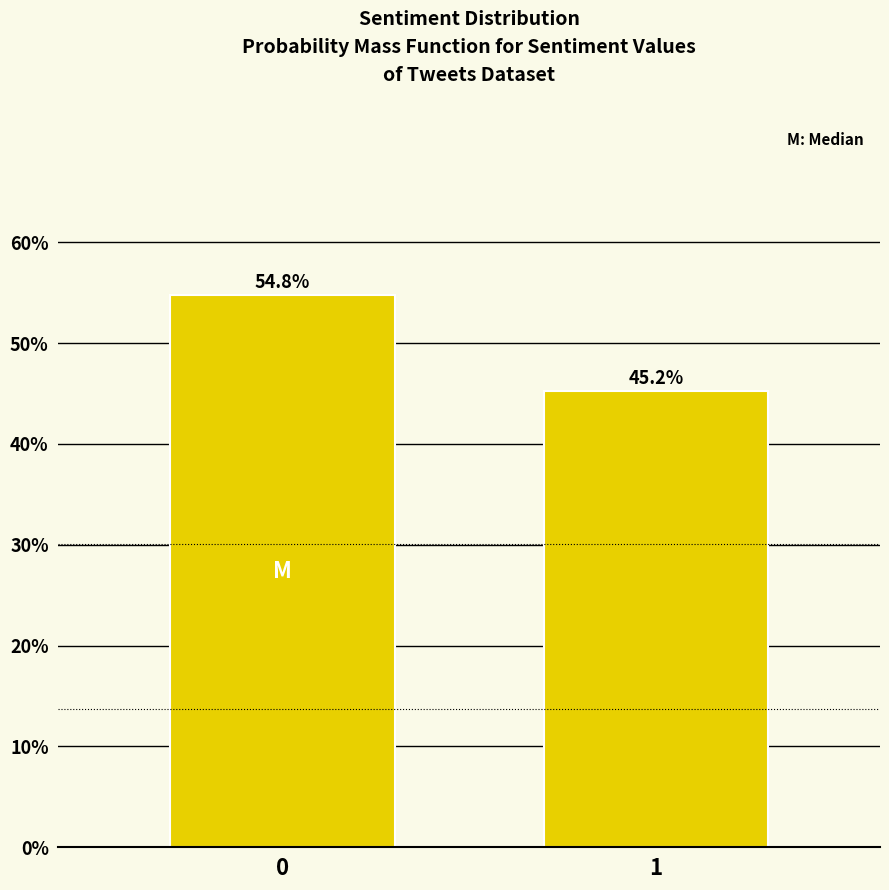

The chart shows a value of 54.8 at 0. True or false?

True